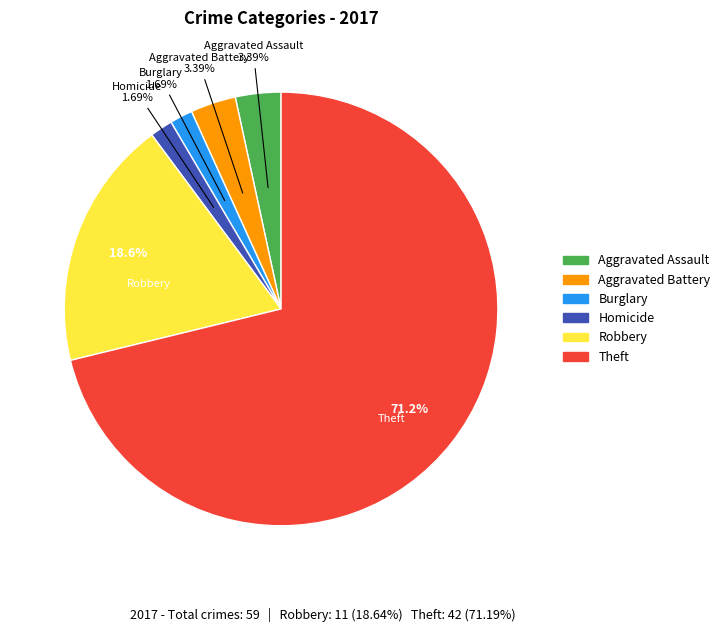

Does any single category account for the majority?

Yes